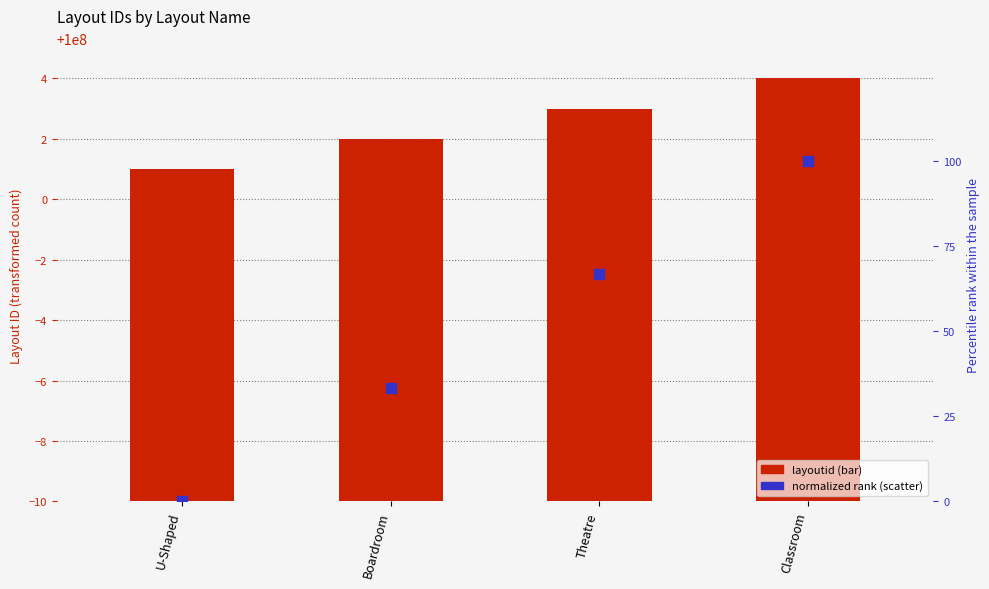

What is the total value across all series at Boardroom?

100000035.3